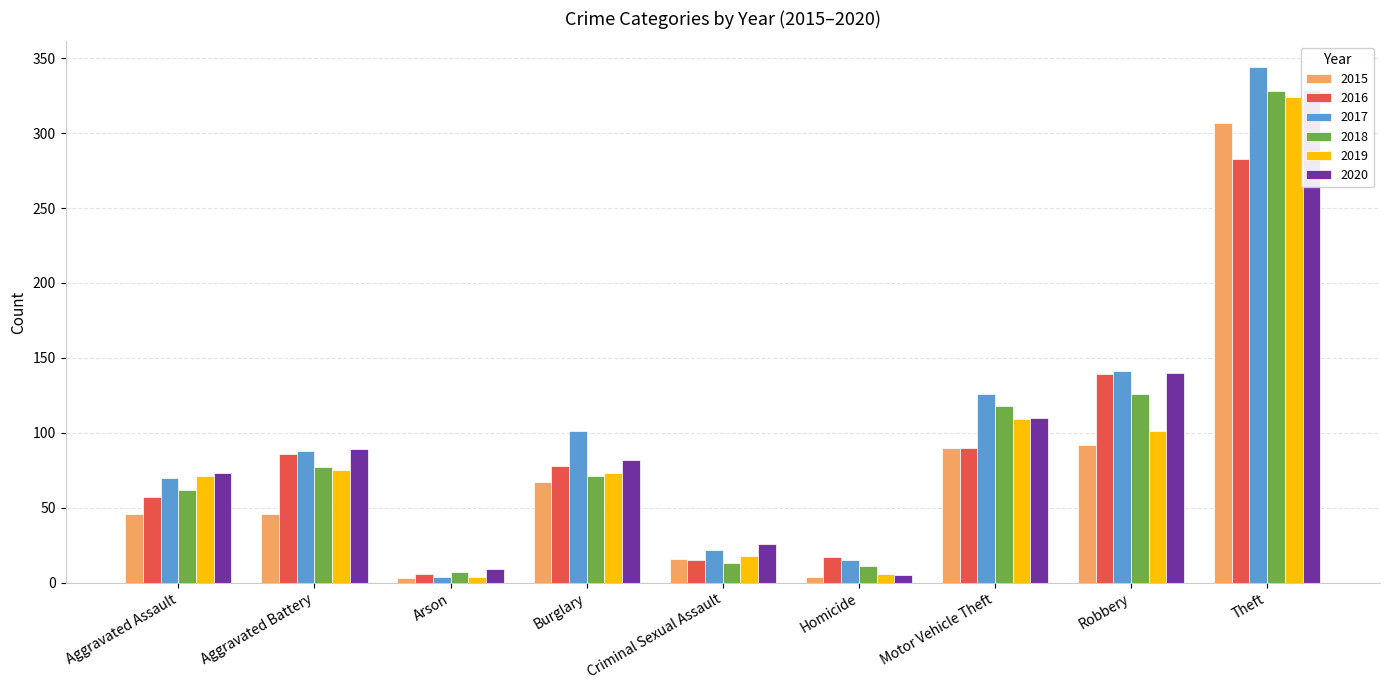

Which series has the largest range (max minus min)?

2017